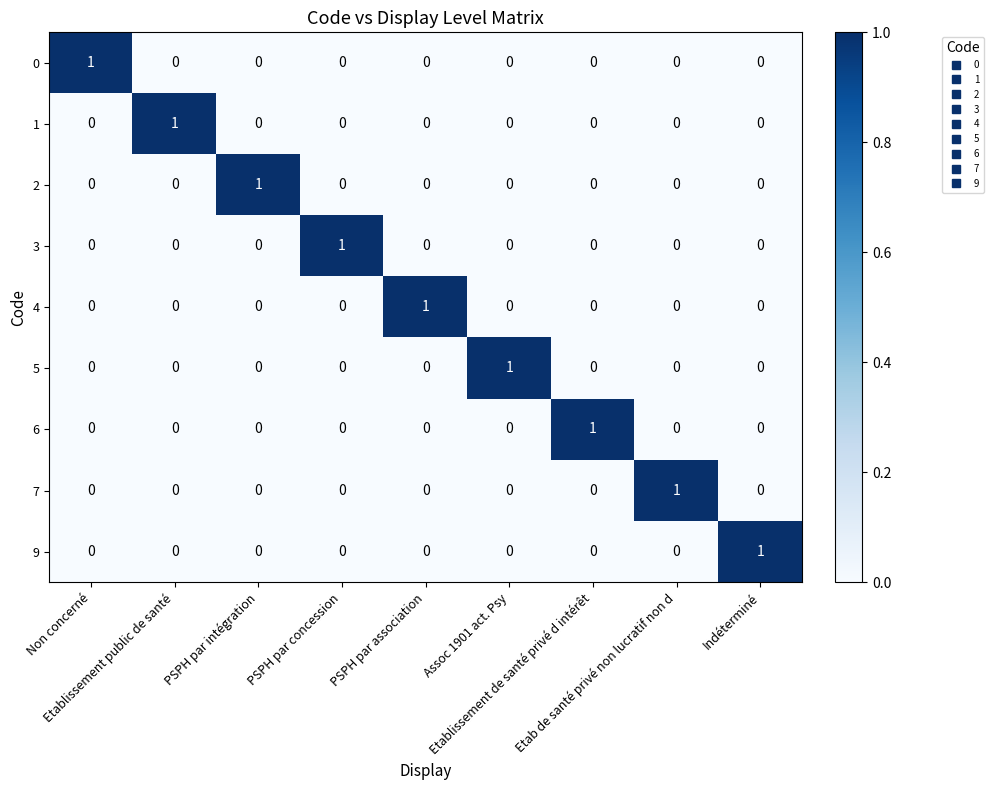

Count the 0 values in the range 0 to 1.

9